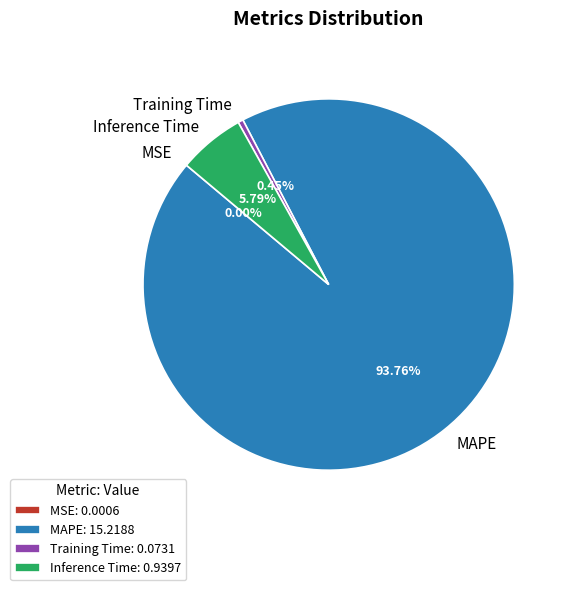

Does Inference Time represent more than half of the total?

No